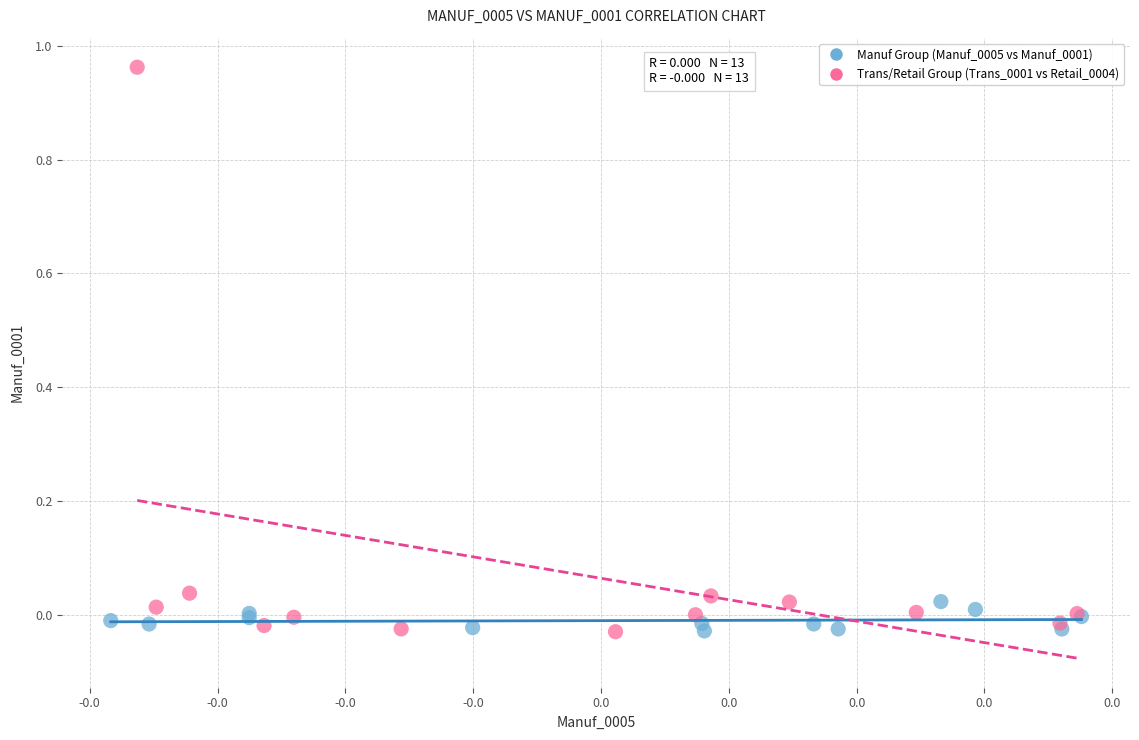

What are all the series names shown in the legend?

Manuf Group (Manuf_0005 vs Manuf_0001), Trans/Retail Group (Trans_0001 vs Retail_0004)